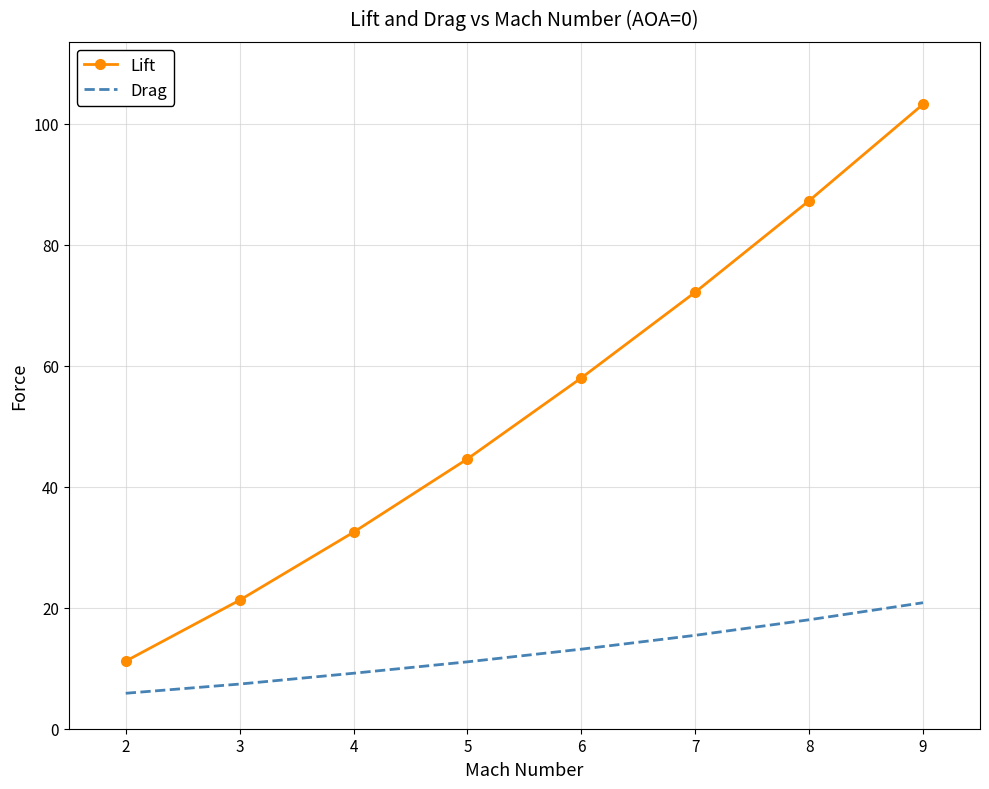

The value of Lift at 2 is 18.3. True or false?

False